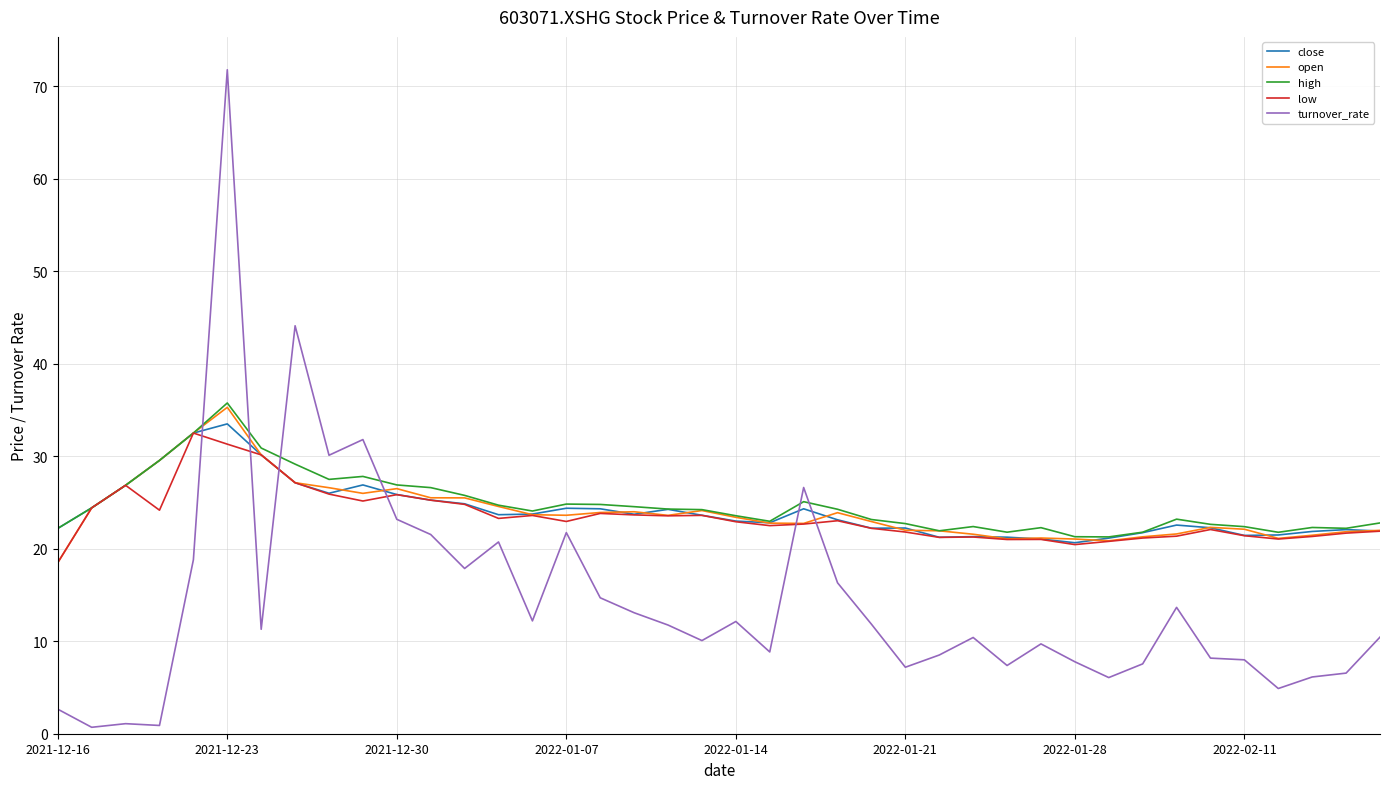

What is the greatest value displayed?

71.8